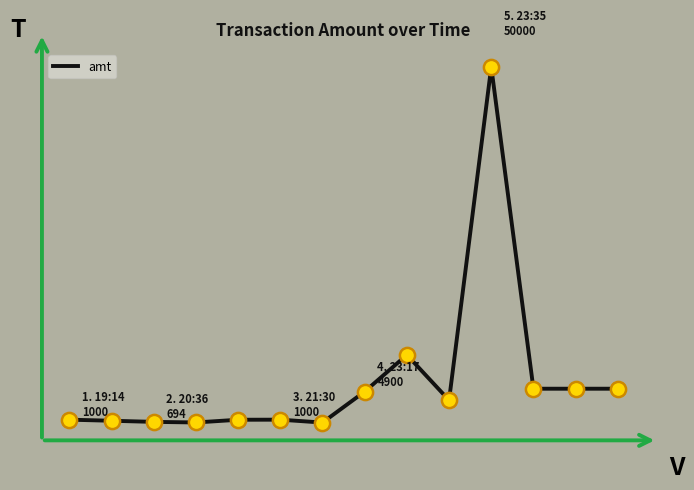

Is this an area chart (filled region under the line)?

No